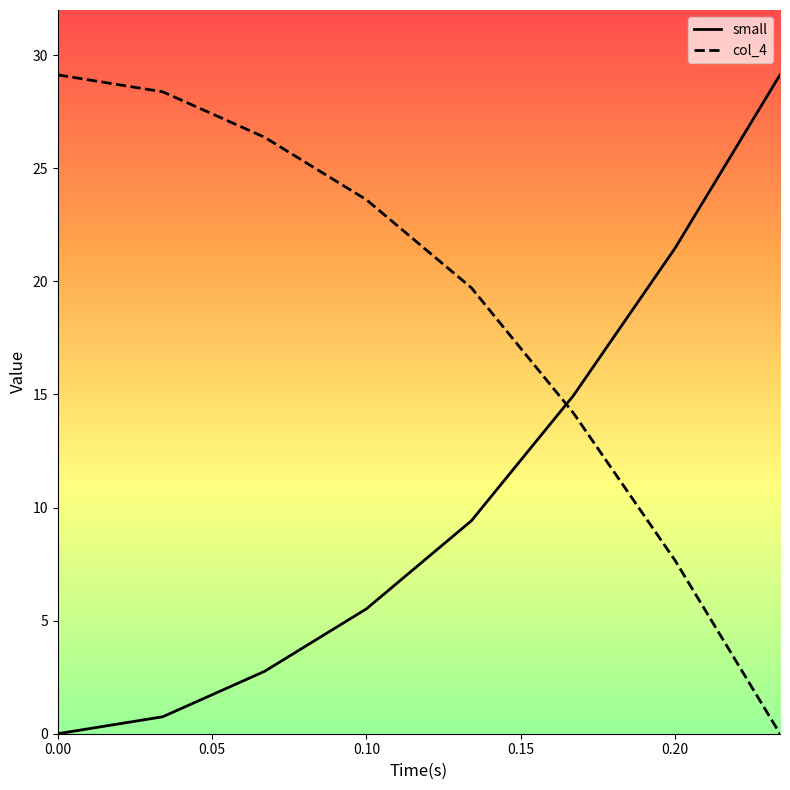

Which series ends up on top after the final intersection of col_4 and small?

small